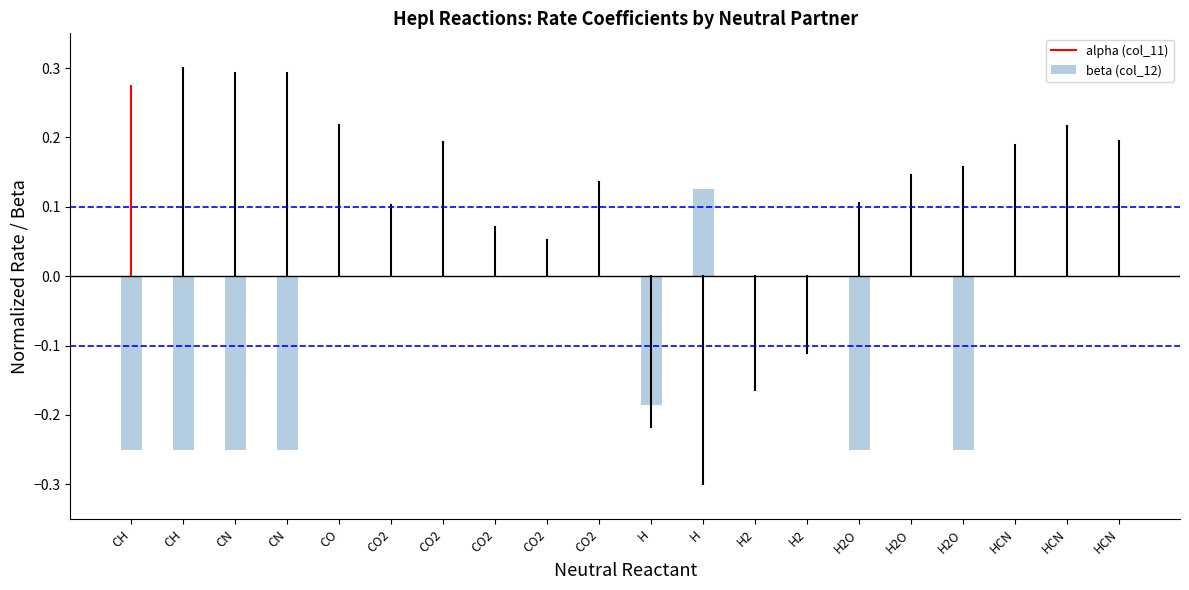

How many categories are shown in the chart?

20